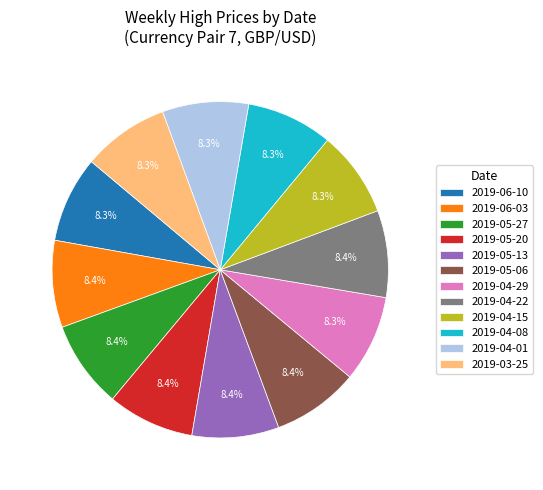

True or false: 2019-03-25 accounts for 8% of the total.

True